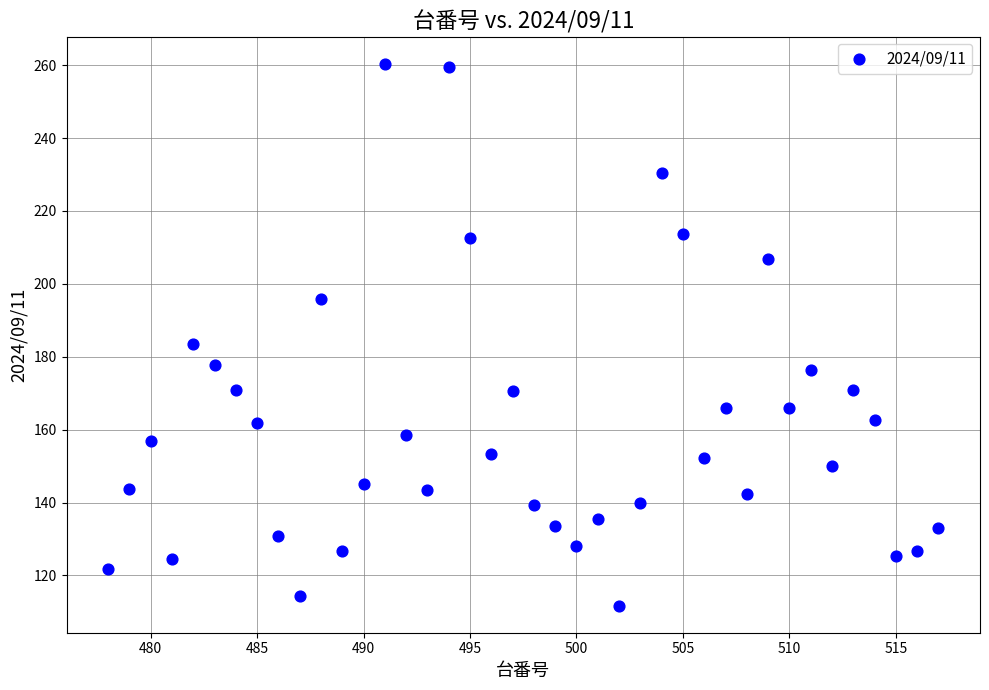

What is the range of X values (max minus min)?

39.0